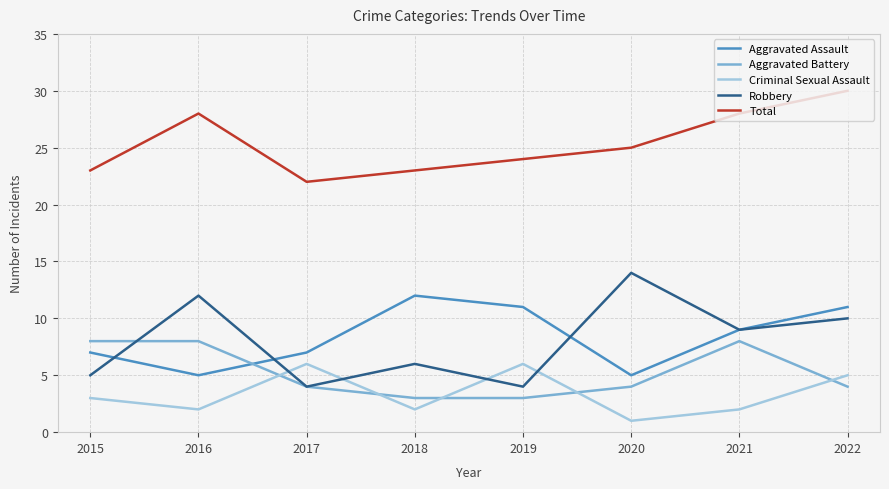

After their last crossing, which series has the higher values: Criminal Sexual Assault or Aggravated Battery?

Criminal Sexual Assault